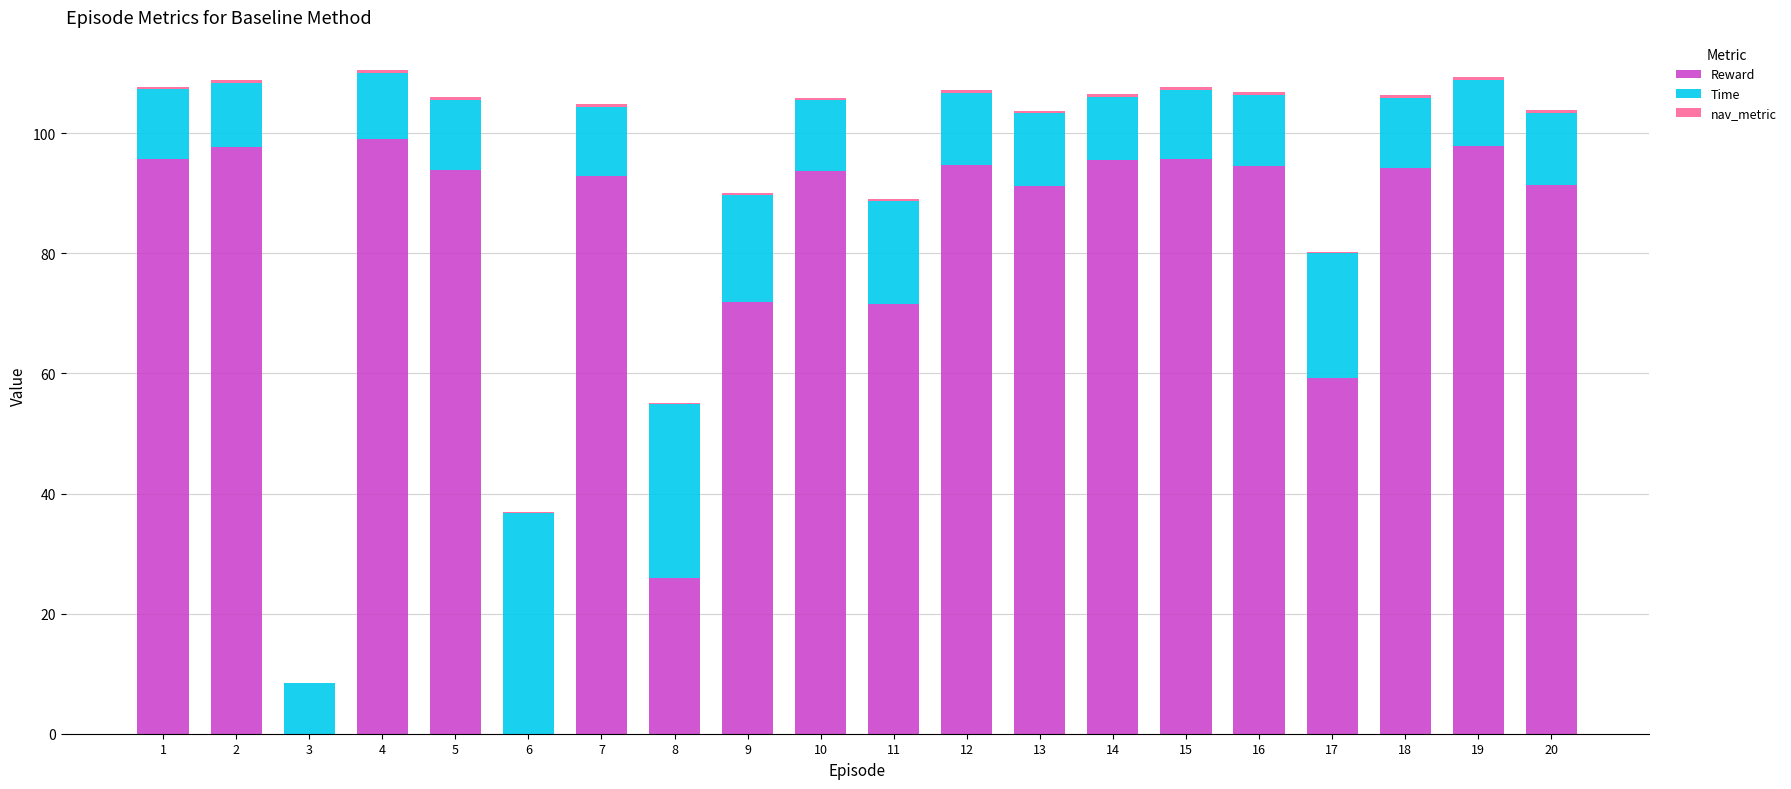

What is the sum of all Reward values?

1556.7